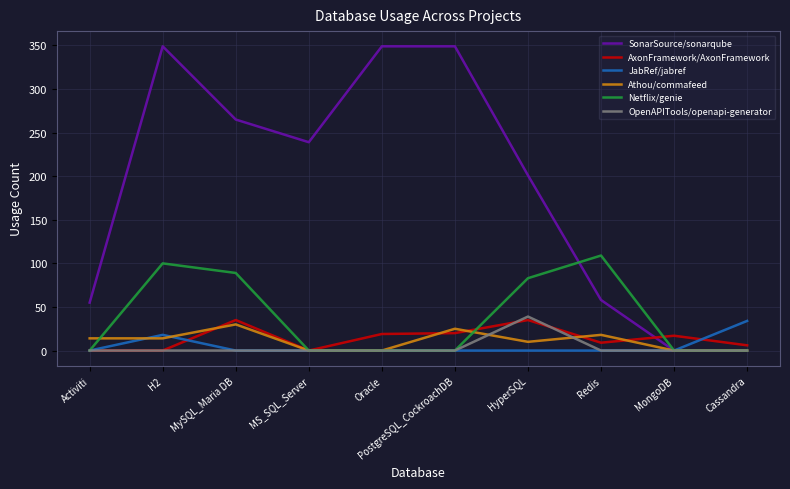

What is the greatest value displayed?

349